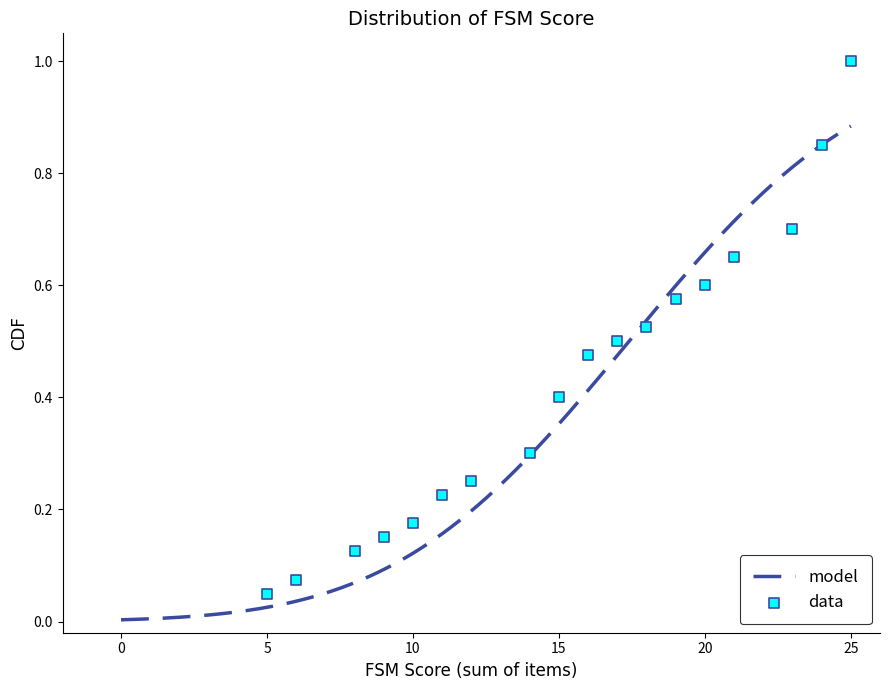

Which has a higher value, 22 or 3?

22